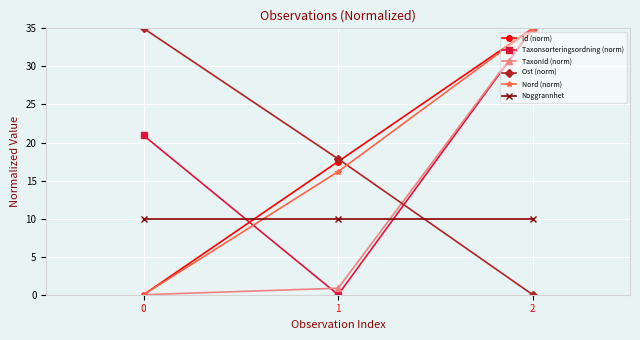

How many series are shown in this chart?

6